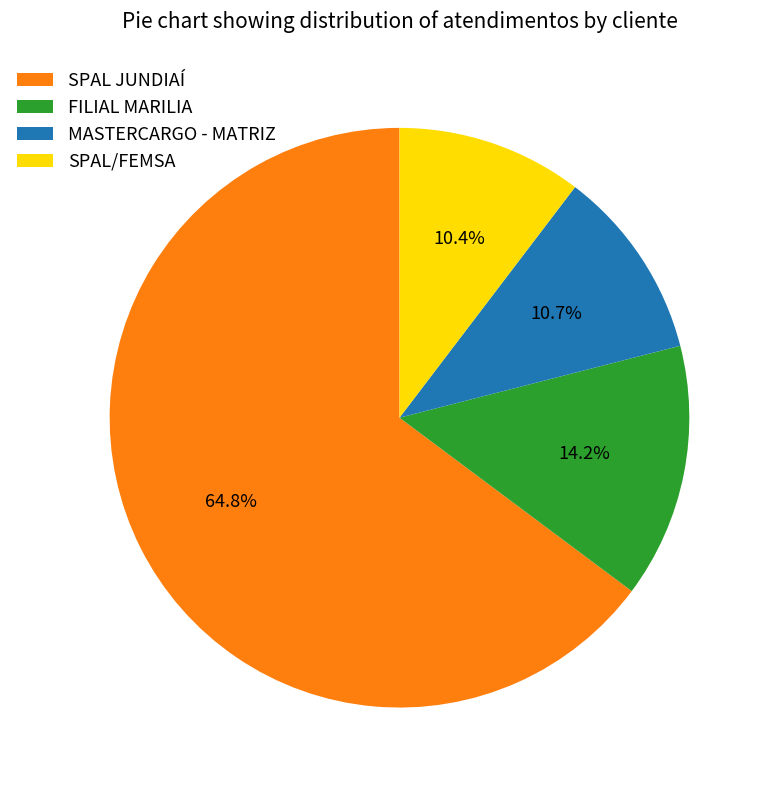

Which category has the biggest portion of the pie?

SPAL JUNDIAÍ